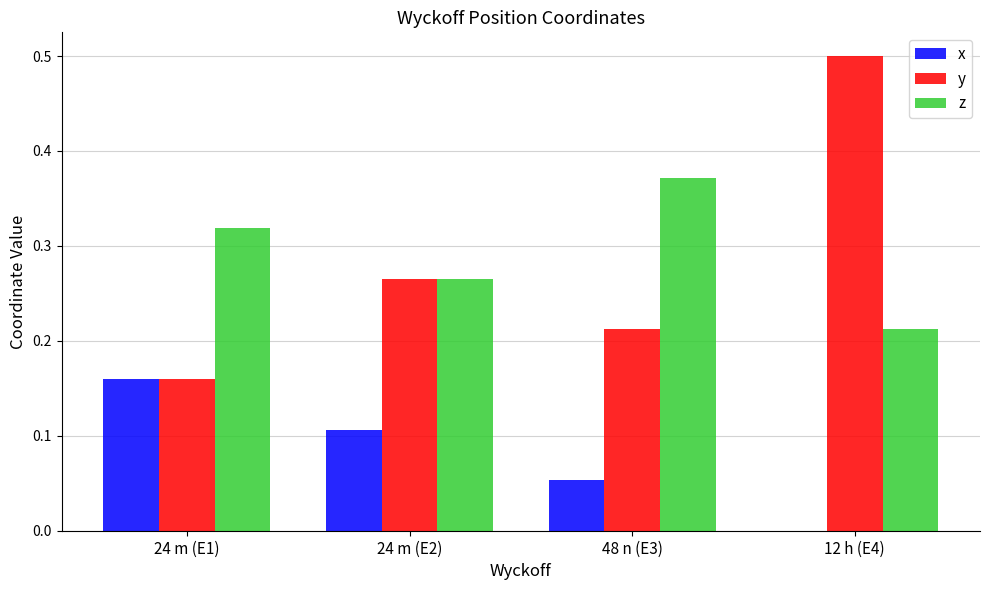

What is the sum of the z values at 48 n (E3) and 24 m (E2)?

0.6